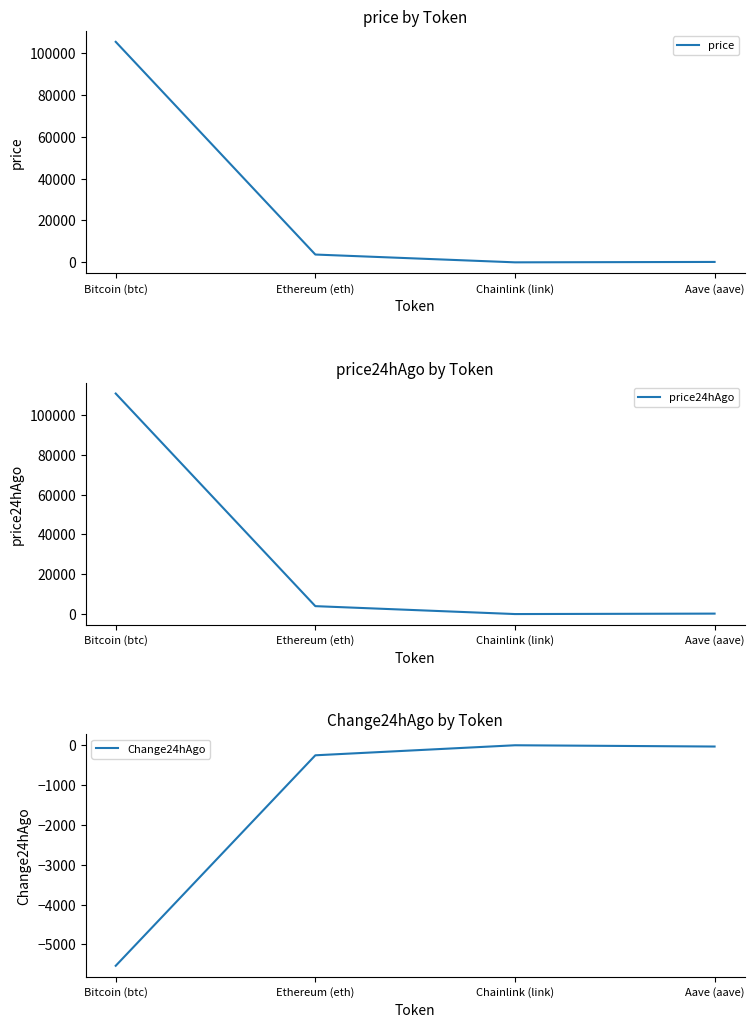

The price series shows 15.9 at Chainlink (link). True or false?

True